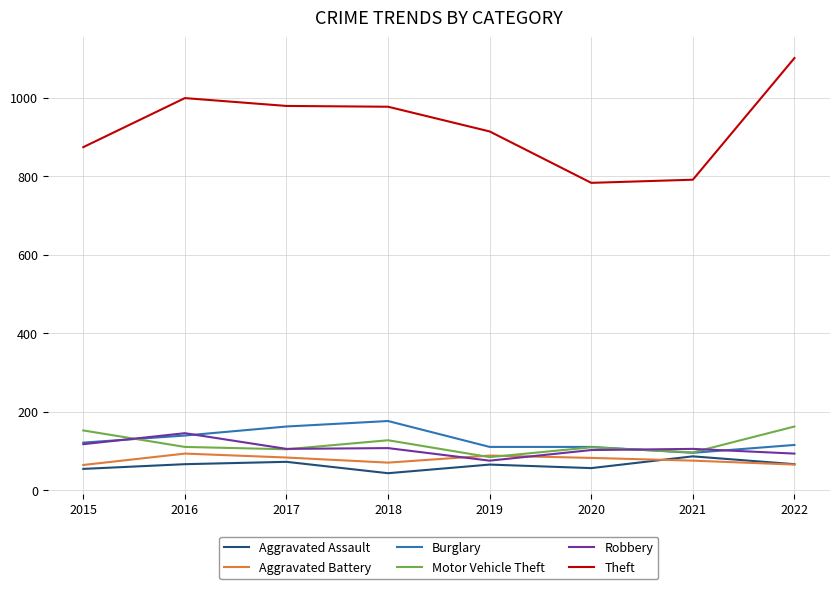

True or false: Aggravated Assault and Theft cross at least once.

False